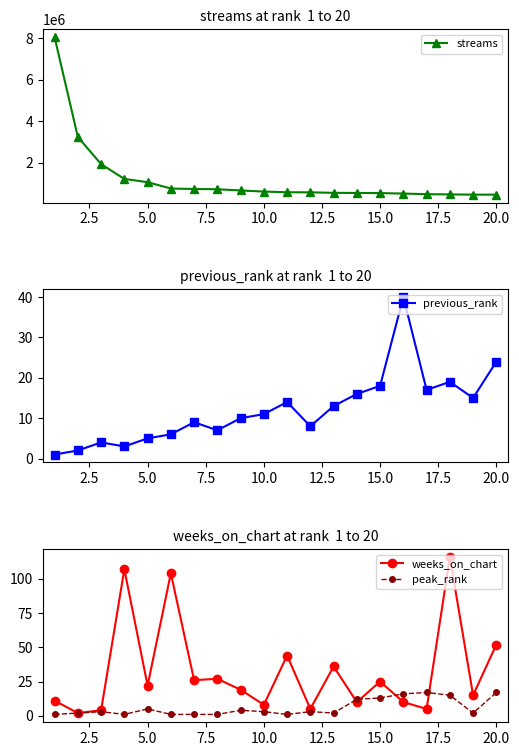

The value of peak_rank at 20.0 is 17. True or false?

True